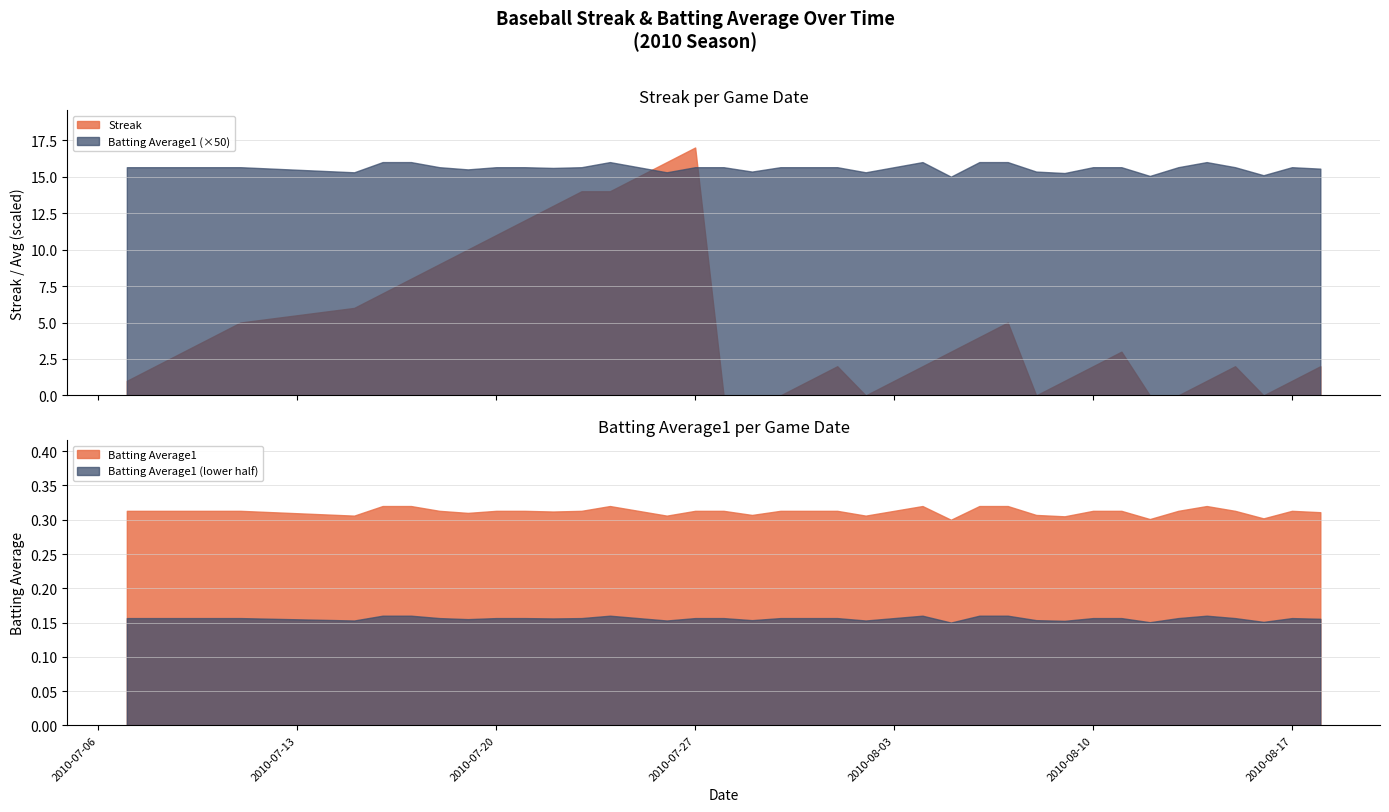

Which series ends up on top after the final intersection of Batting Average1 (×50) and Streak?

Batting Average1 (×50)